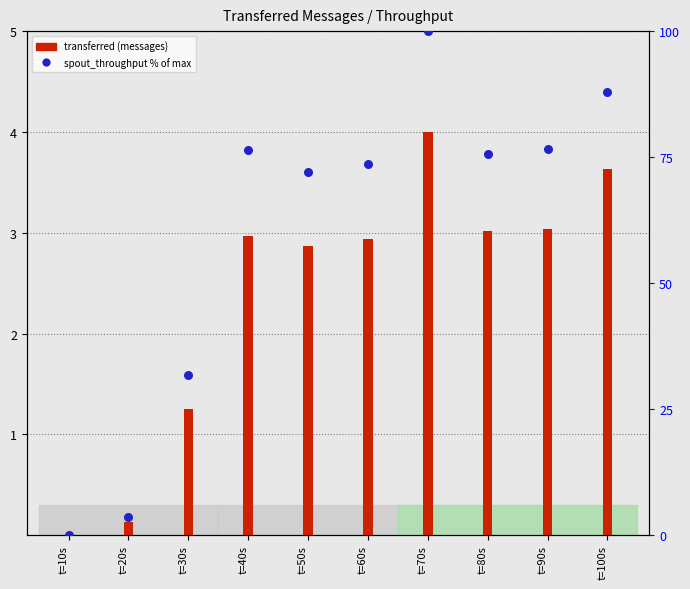

Is the value of transferred (messages) at t=10s greater than the value of spout_throughput (messages/s) at t=10s?

No